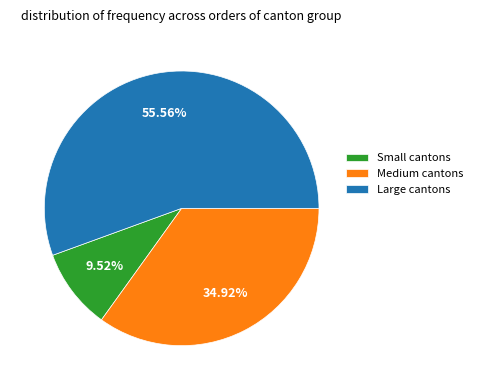

How many segments does this pie chart have?

3